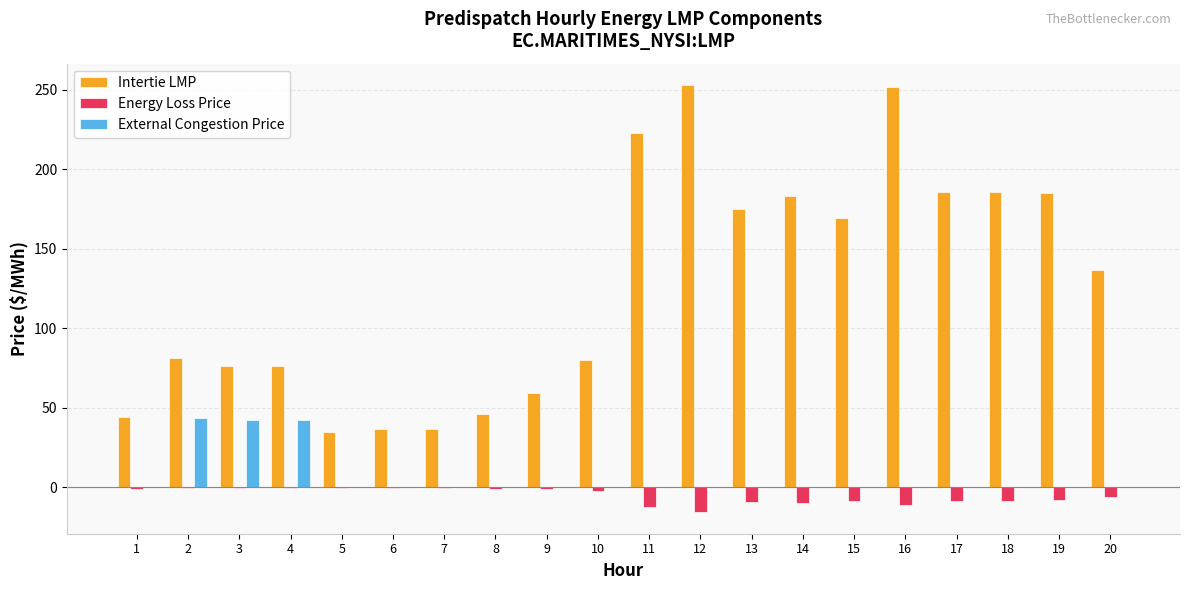

Which series has the largest range (max minus min)?

Intertie LMP